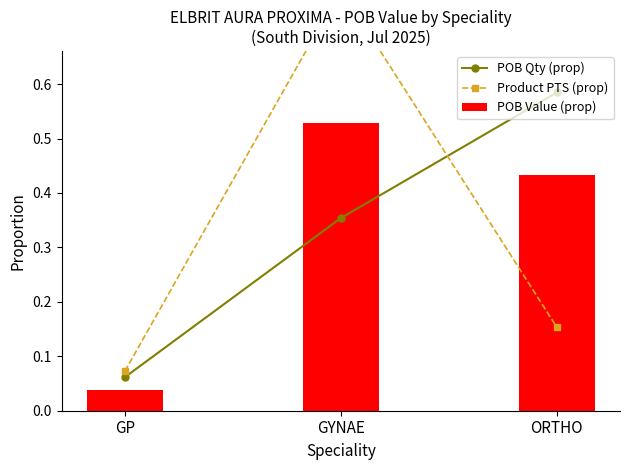

Rank the categories by POB Value (prop) value from highest to lowest.

GYNAE, ORTHO, GP